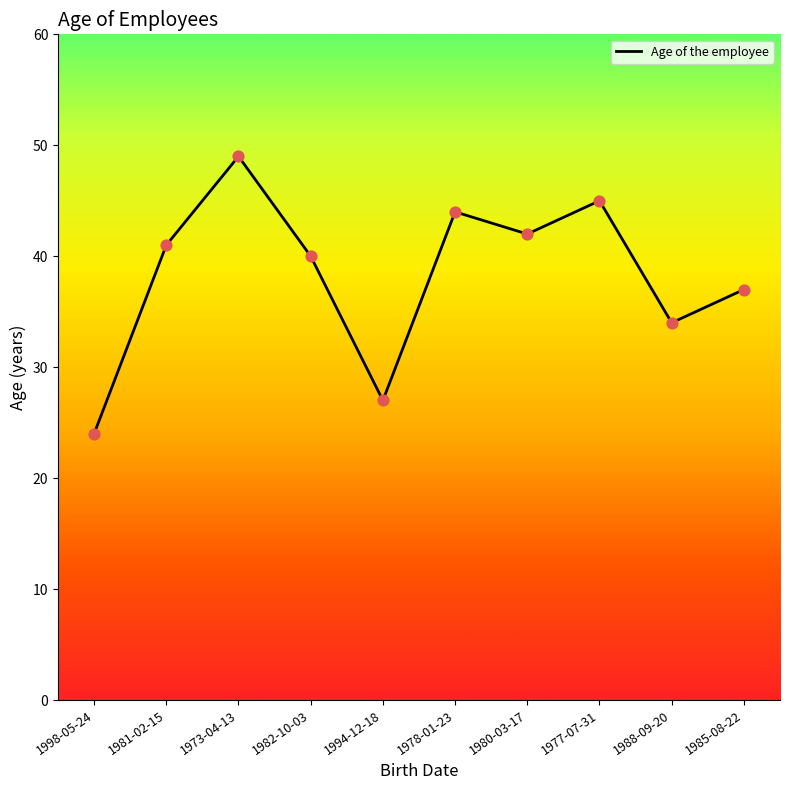

What is the ratio of the value at 1988-09-20 to the value at 1981-02-15?

0.8